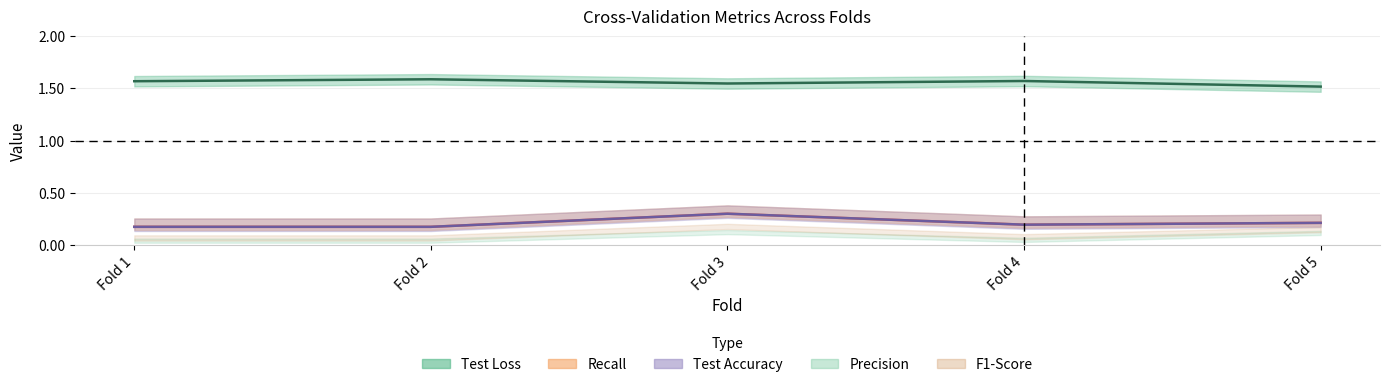

Does the chart have visible grid lines?

Yes